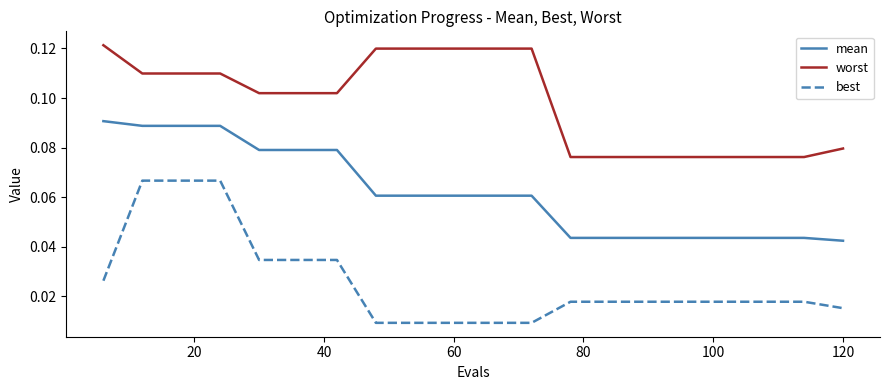

List the series in order of their peak value, lowest first.

best, mean, worst